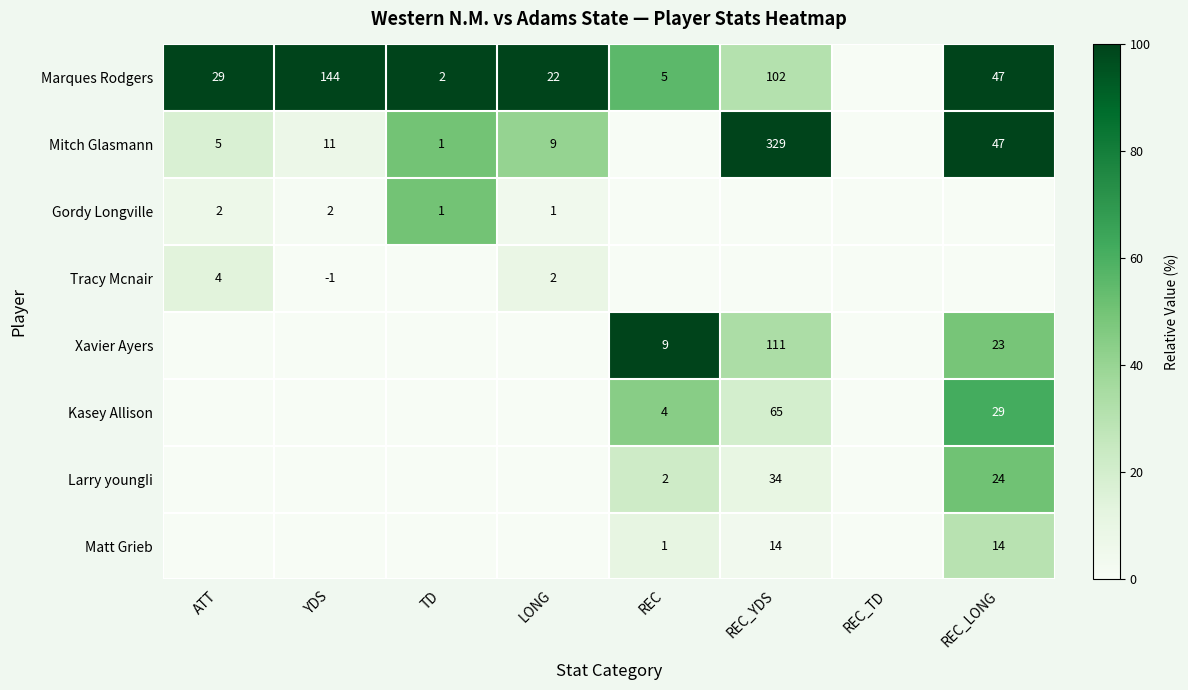

Is the value of Xavier Ayers at REC greater than the value of Larry youngIi at REC_YDS?

No